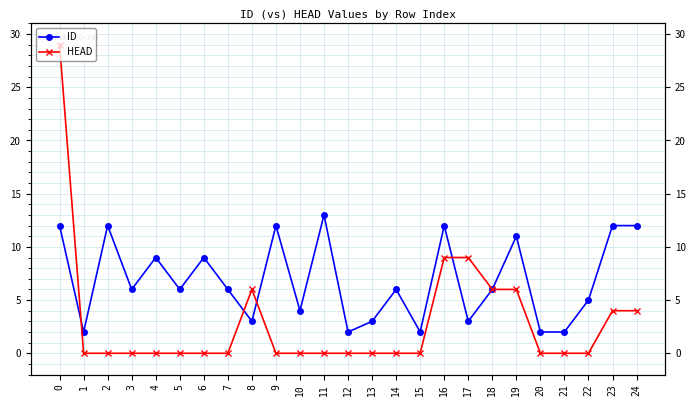

Reading left to right, what are all the values shown in this chart?

ID: 12	2	12	6	9	6	9	6	3	12	4	13	2	3	6	2	12	3	6	11	2	2	5	12	12
HEAD: 29	0	0	0	0	0	0	0	6	0	0	0	0	0	0	0	9	9	6	6	0	0	0	4	4